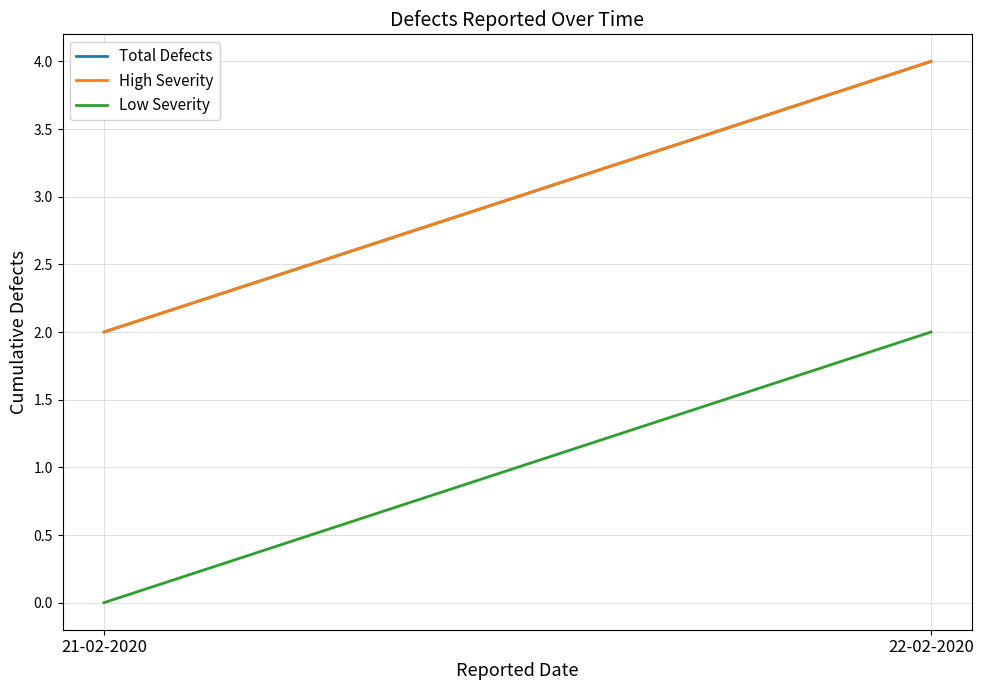

Which series has the widest spread of values?

Total Defects